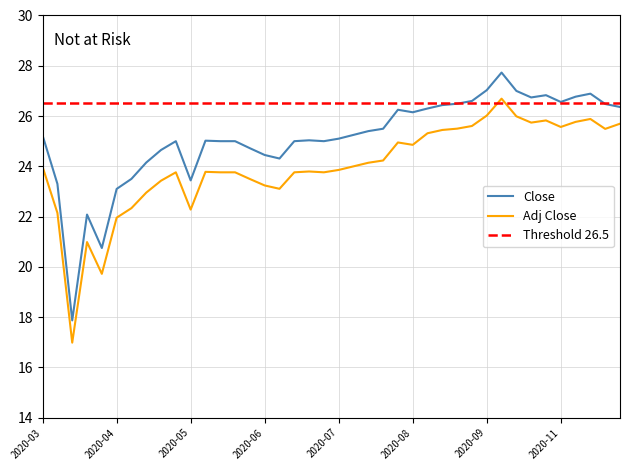

True or false: Close and Adj Close intersect in this chart.

False